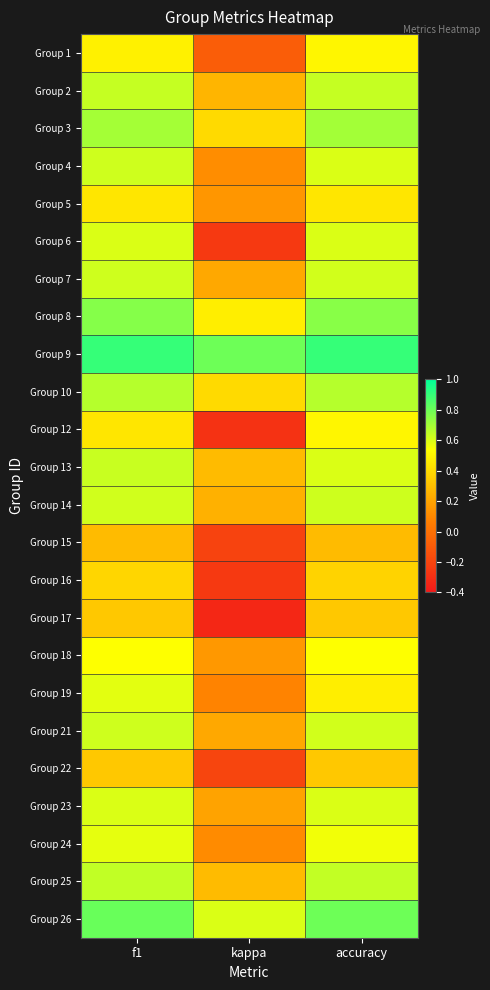

At which category is the sum across all series the highest?

f1